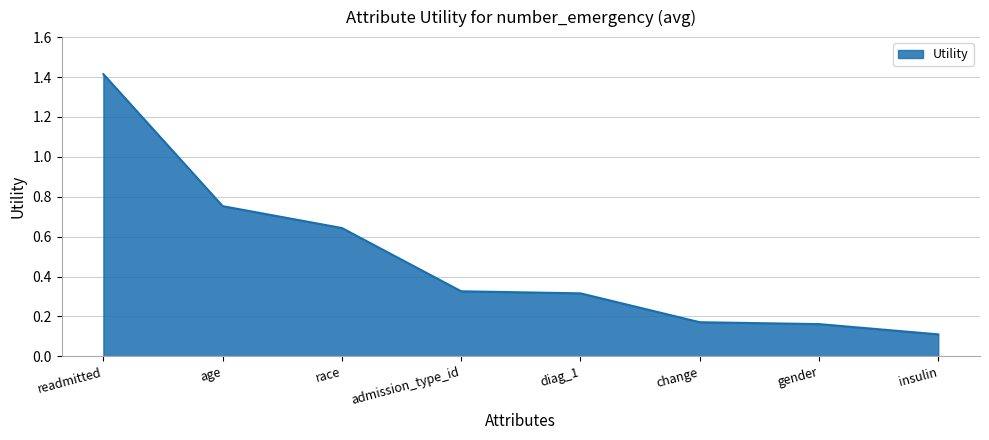

At which category does the chart reach its peak across all series?

readmitted